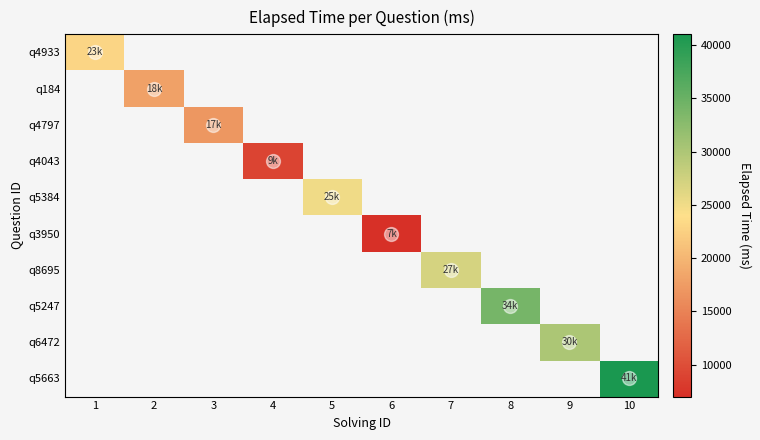

What is the approximate value of q5247 at 8?

34000.0